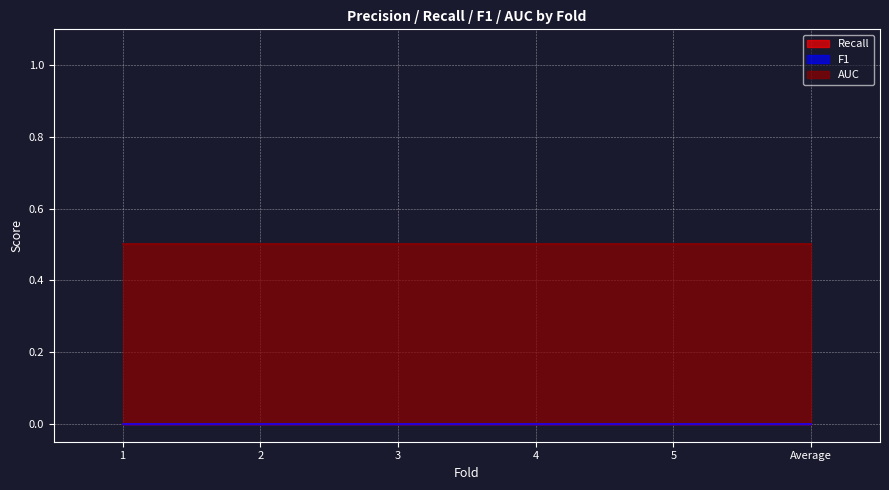

True or false: F1 and AUC cross at least once.

False